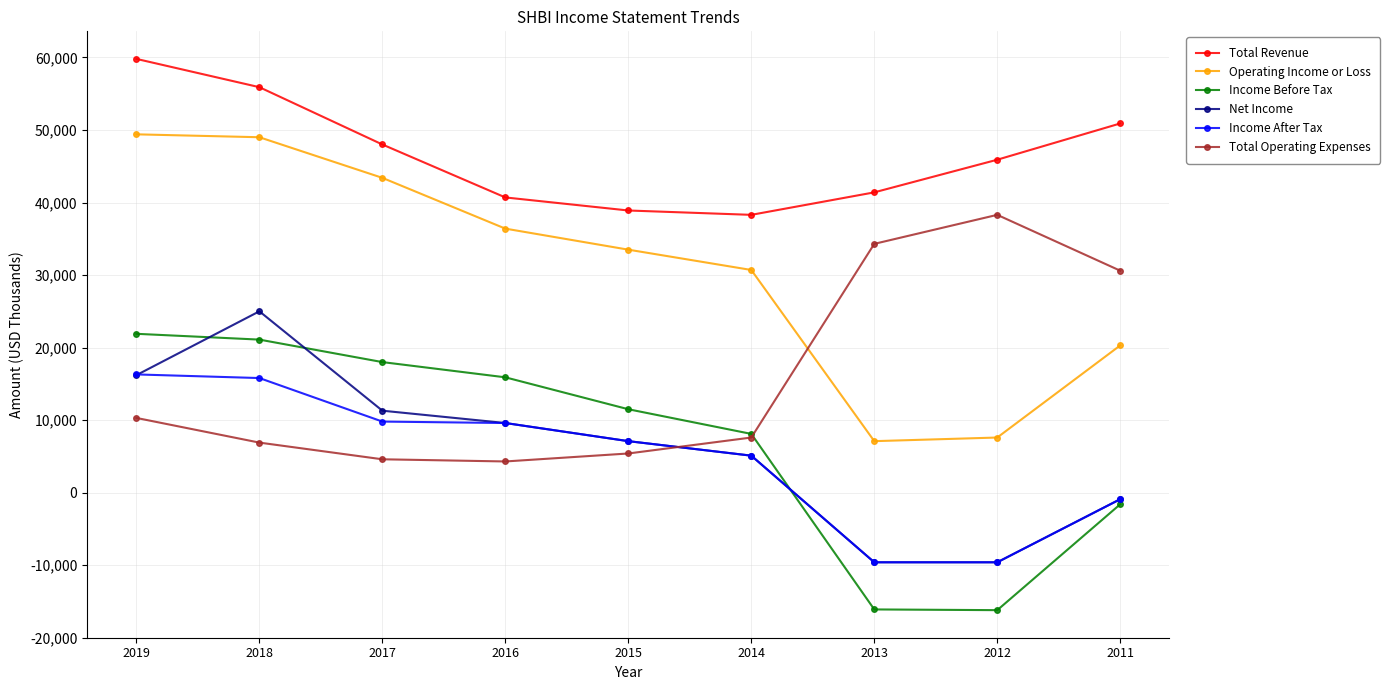

Between 2019 and 2014, which series saw the biggest shift?

Total Revenue